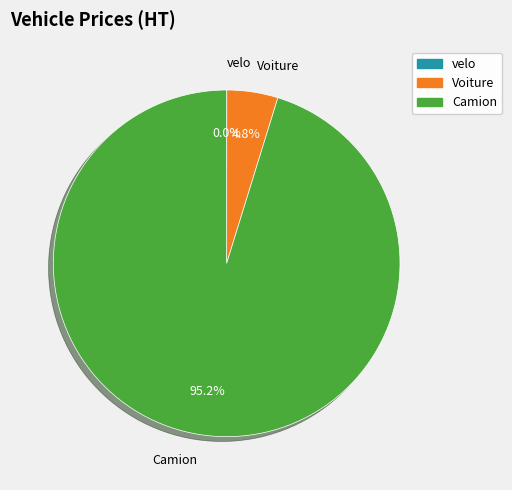

Is there any slice that represents more than half of the pie?

Yes